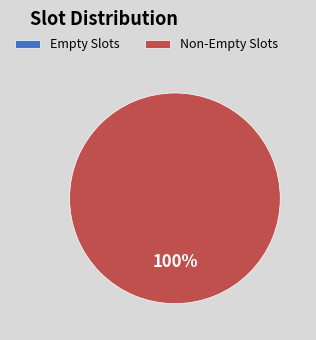

What is the change in value from Empty Slots to Non-Empty Slots?

+997